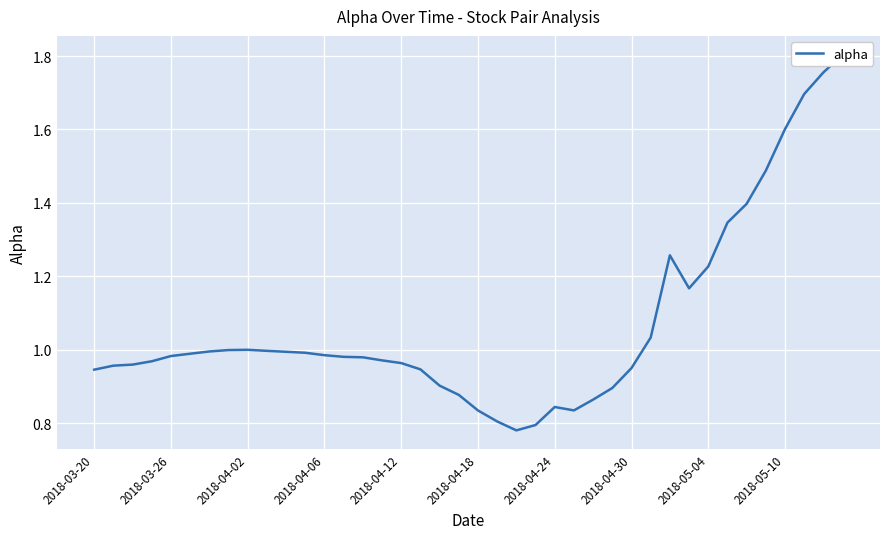

How many lines are shown in the chart?

1